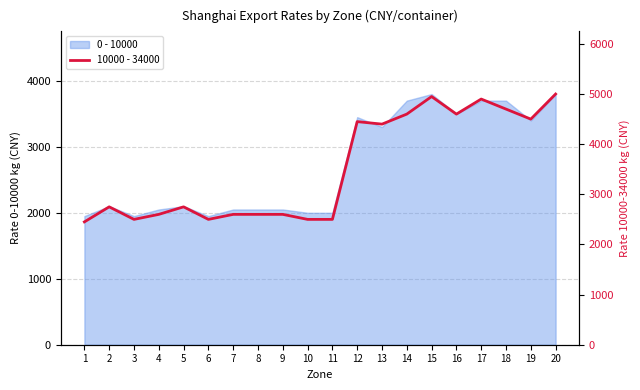

Reading left to right, what are all the values shown in this chart?

2450	2750	2500	2600	2750	2500	2600	2600	2600	2500	2500	4450	4400	4600	4950	4600	4900	4700	4500	5000